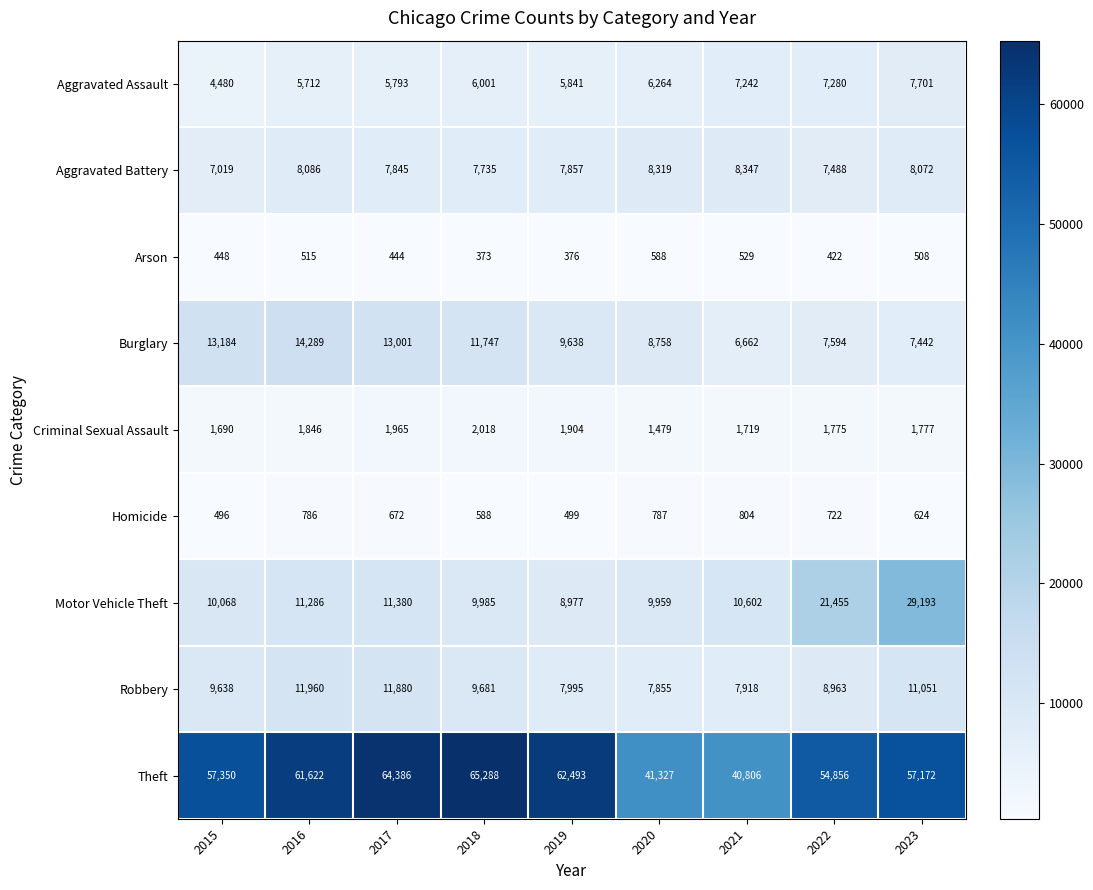

What is the sum of all Theft values?

505300